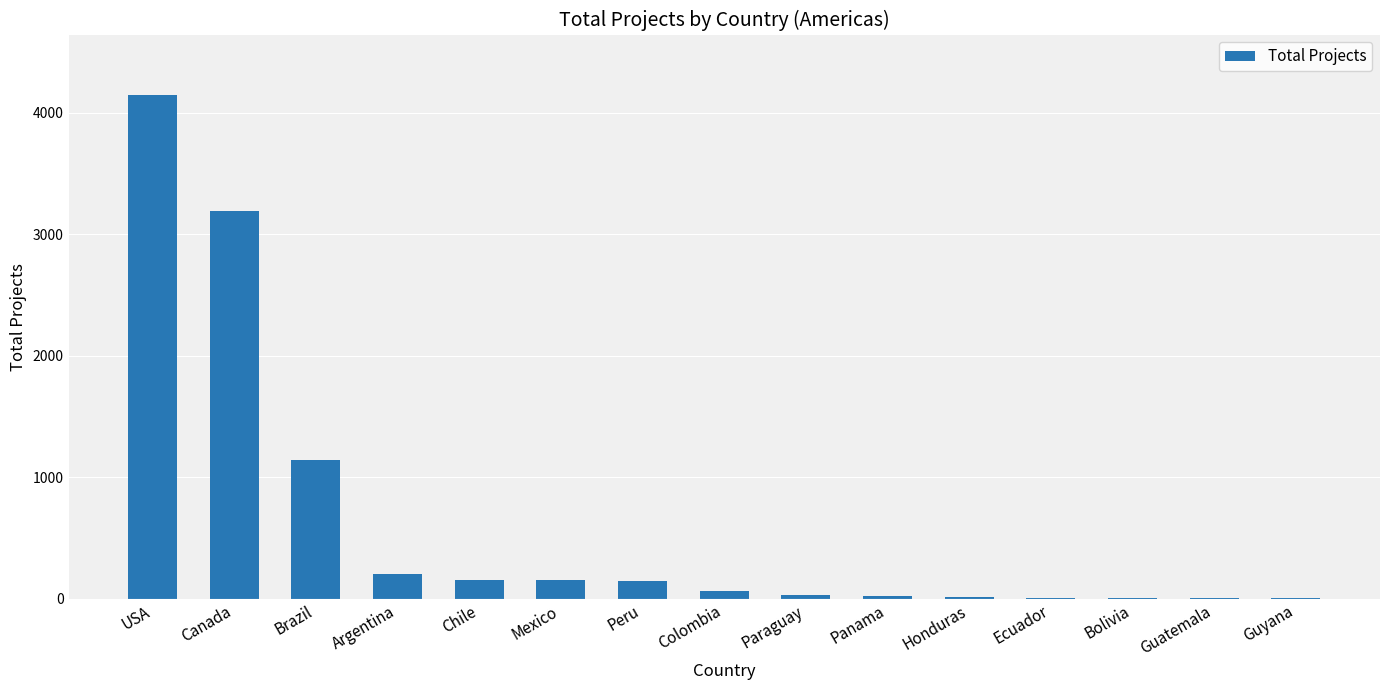

Where does the data first go above 65?

USA